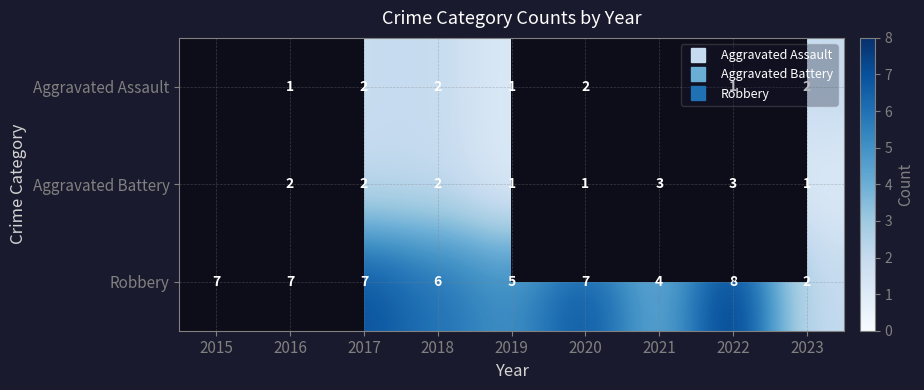

At 2017, list the series in order from largest to smallest.

Robbery, Aggravated Assault, Aggravated Battery